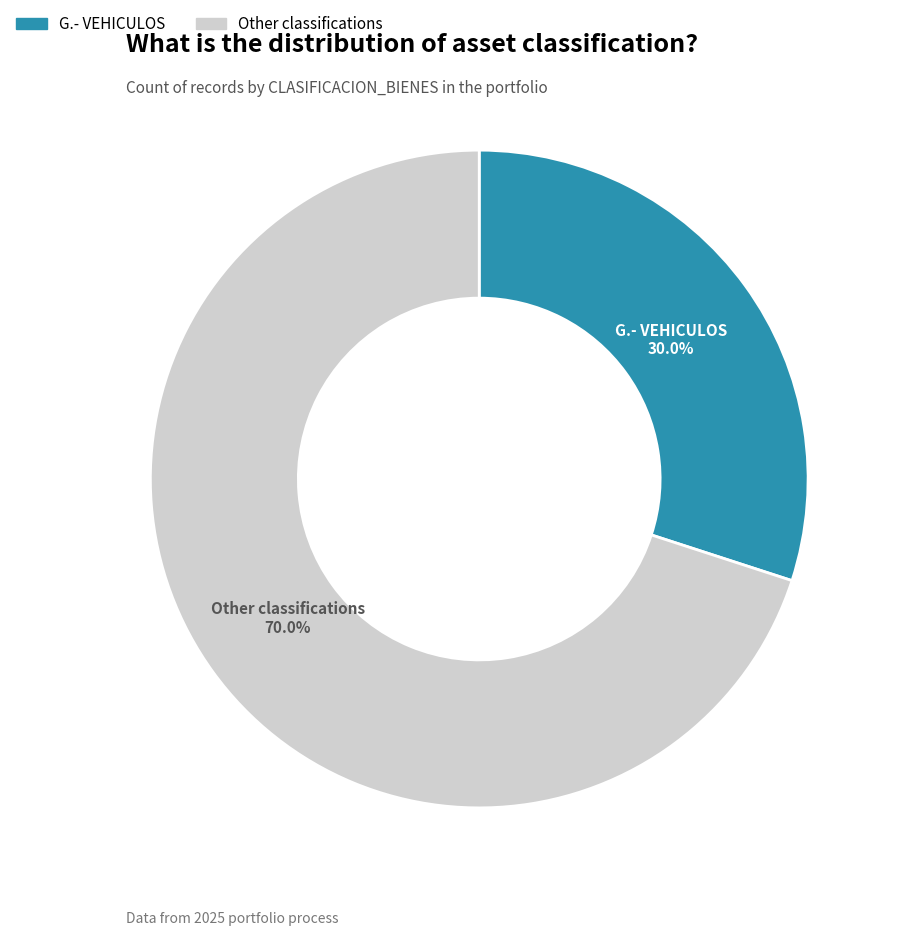

Does any single category account for the majority?

Yes